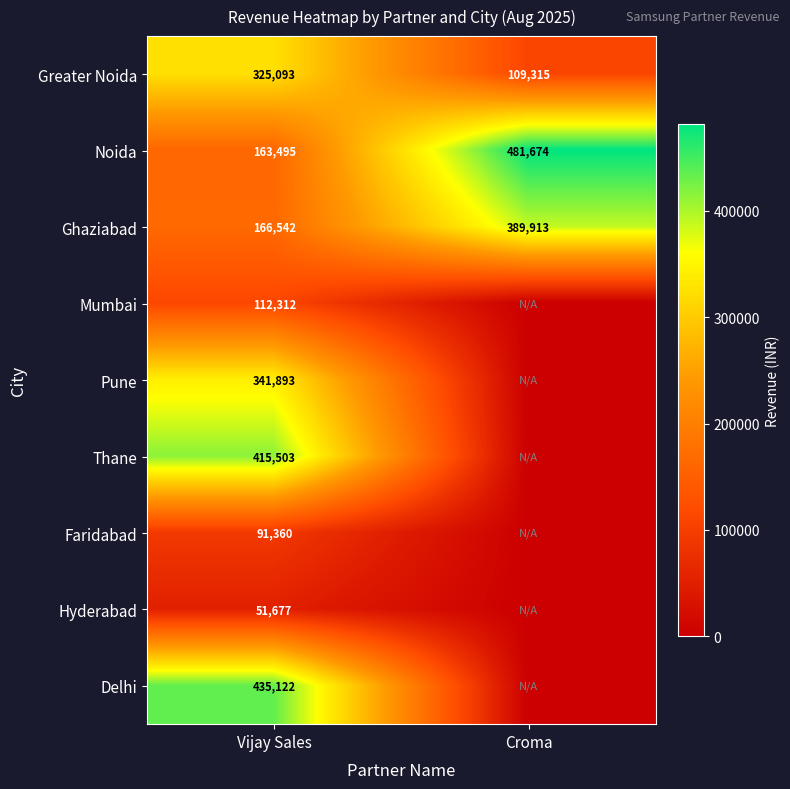

True or false: Greater Noida has a value of 165658 at Vijay Sales.

False